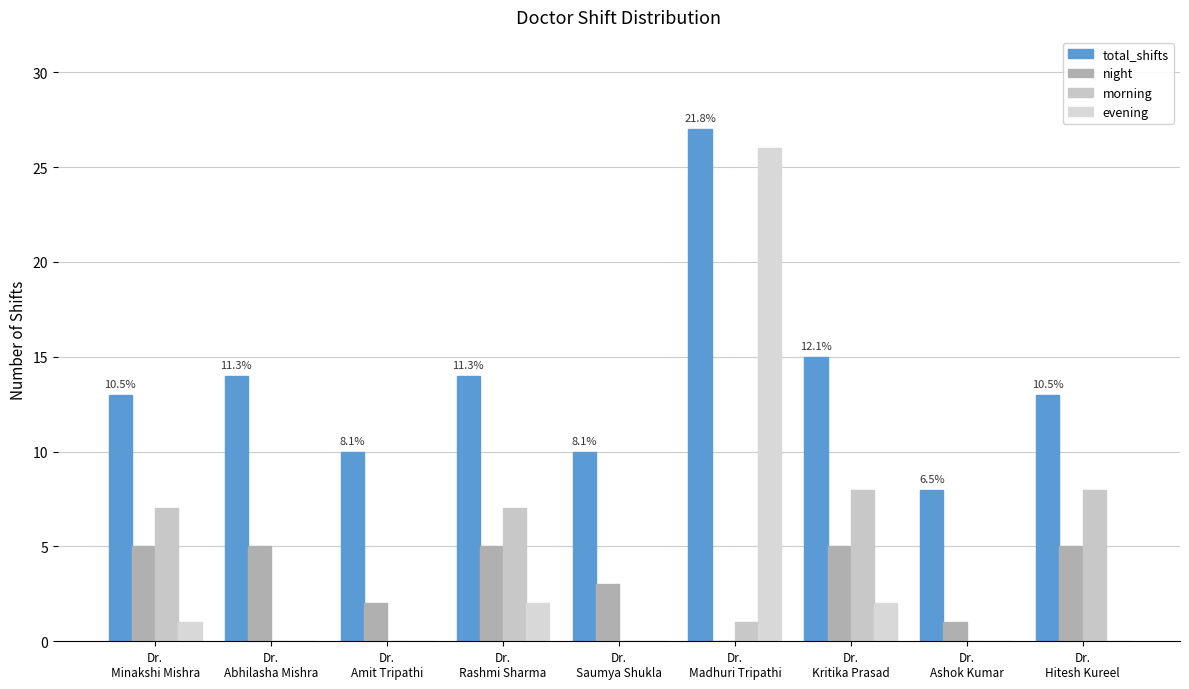

Which category has the lowest value in the night series?

Dr.
Madhuri Tripathi